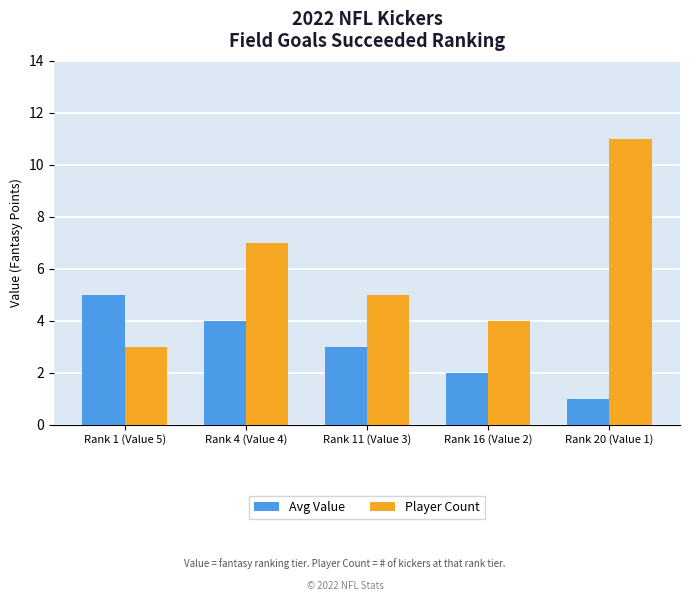

What is the average value of the Avg Value series?

3